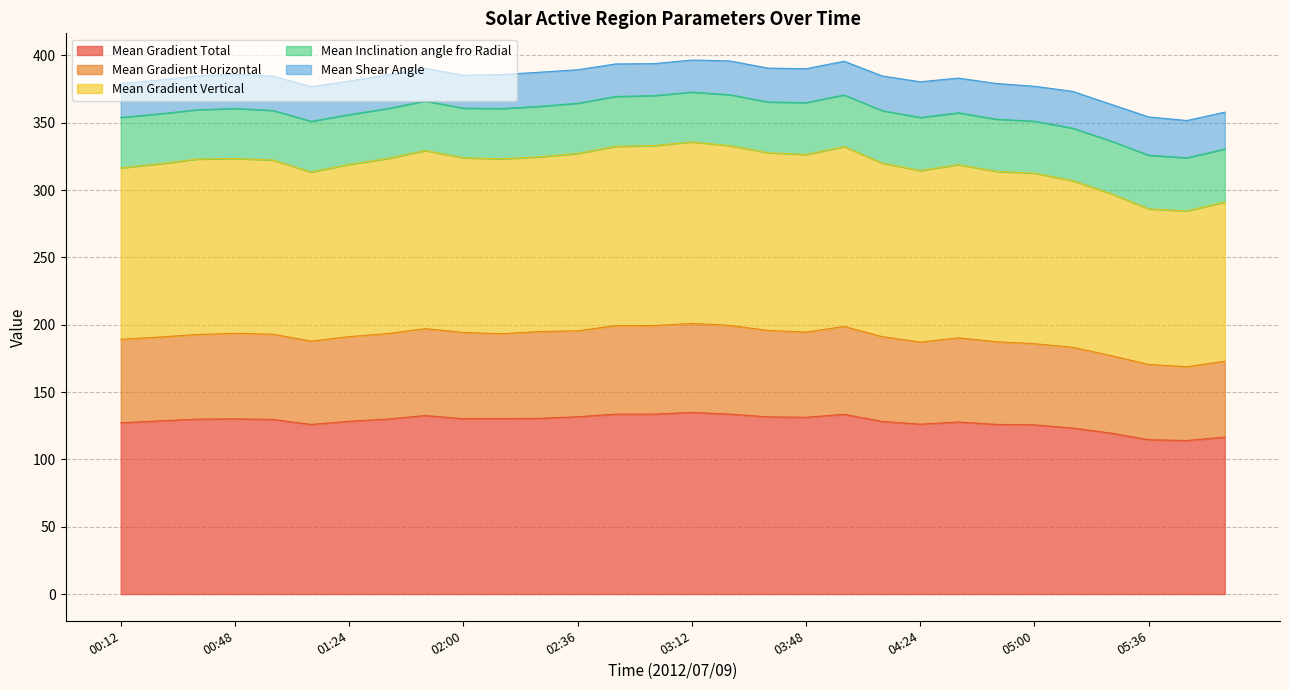

True or false: Mean Gradient Total has a value of 133.6 at 03:24.

True